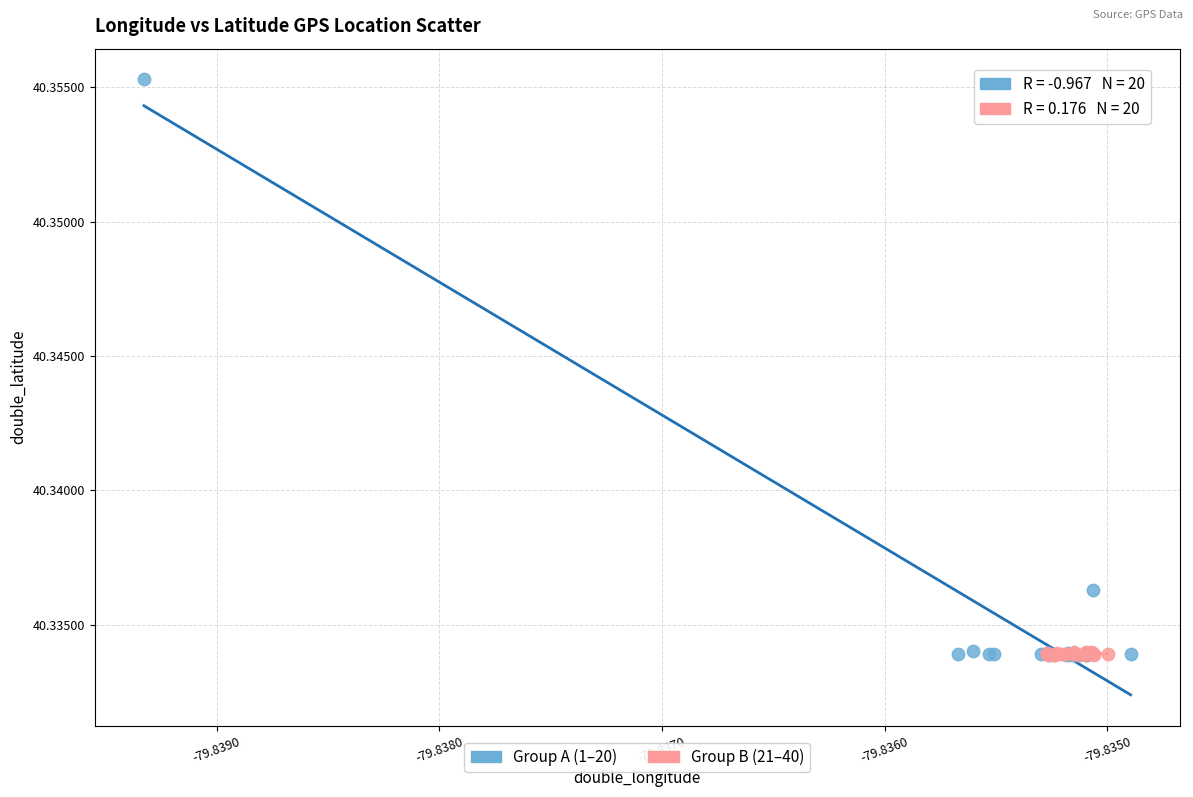

What are all the series names shown in the legend?

Group A (1–20), Group B (21–40)